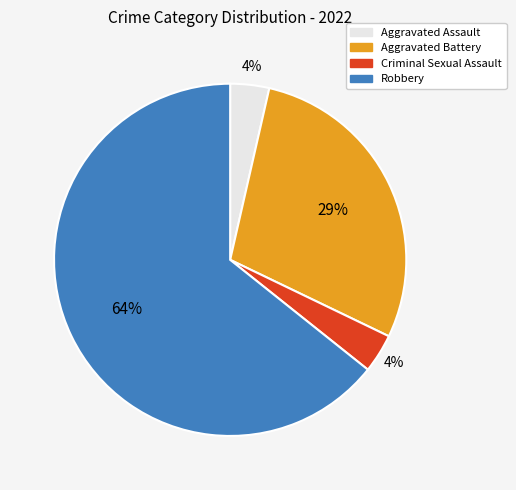

The Aggravated Assault slice represents 4% of the pie. True or false?

True